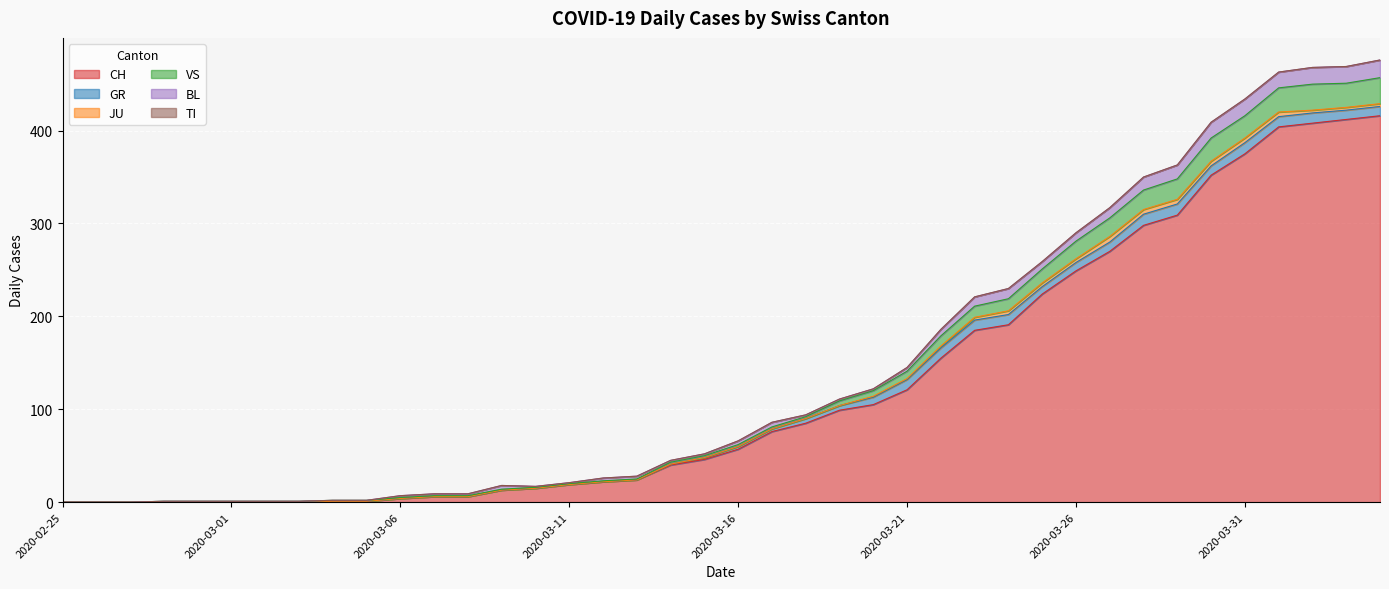

At which label is TI closest to 0?

2020-02-25